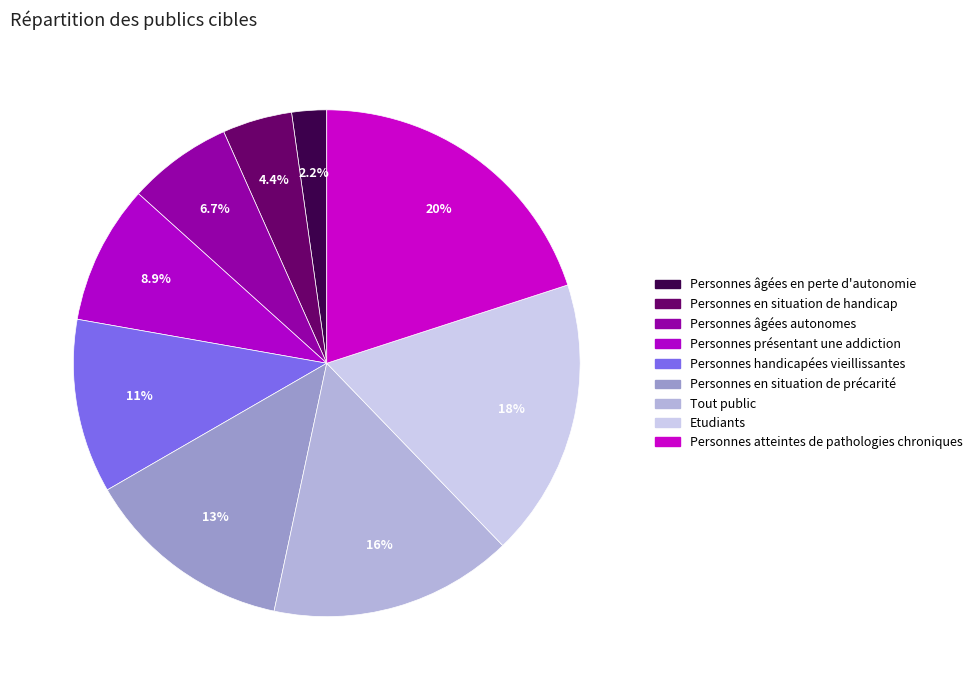

Is it true that Personnes en situation de précarité is 2% of the pie?

False